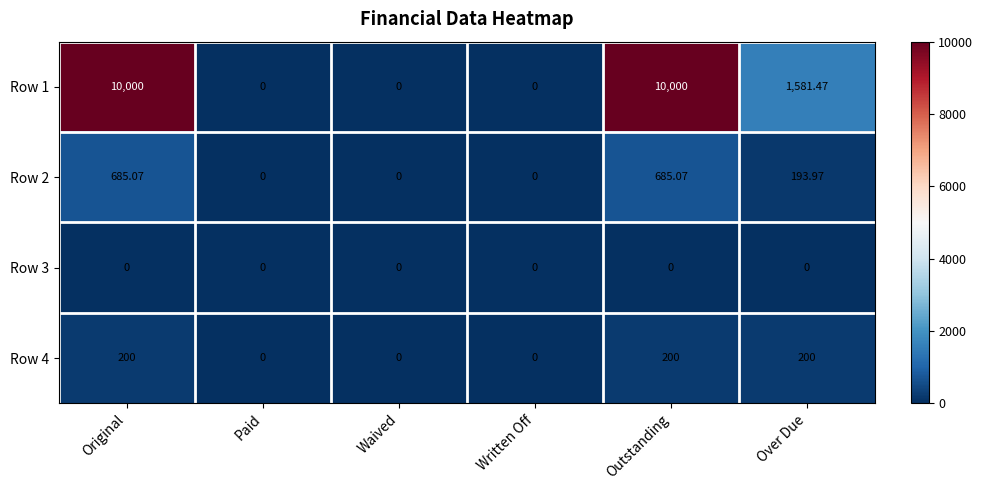

Which series has the largest range (max minus min)?

Row 1